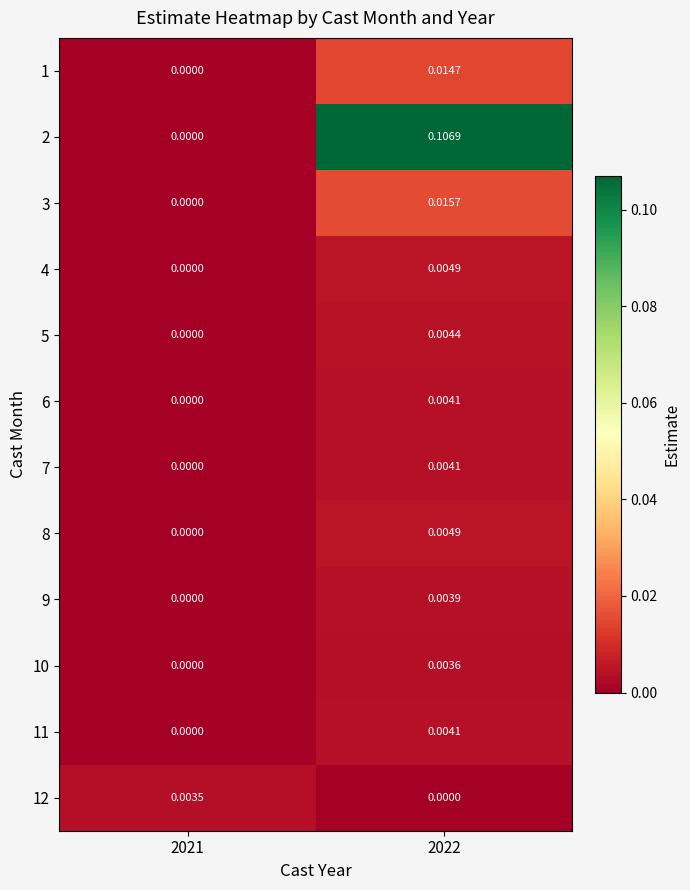

Is the value of 7 at 2022 greater than the value of 8 at 2021?

Yes